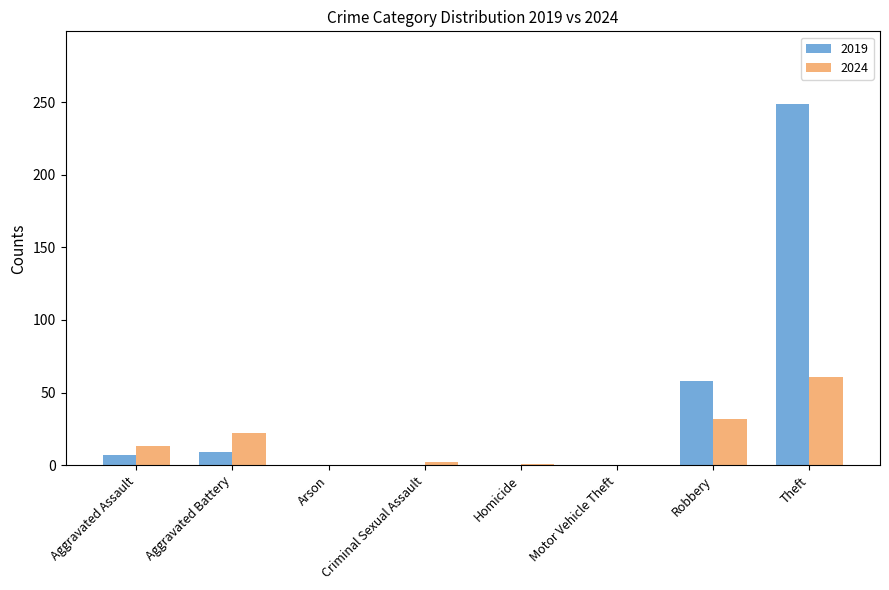

How many groups of bars are there?

8